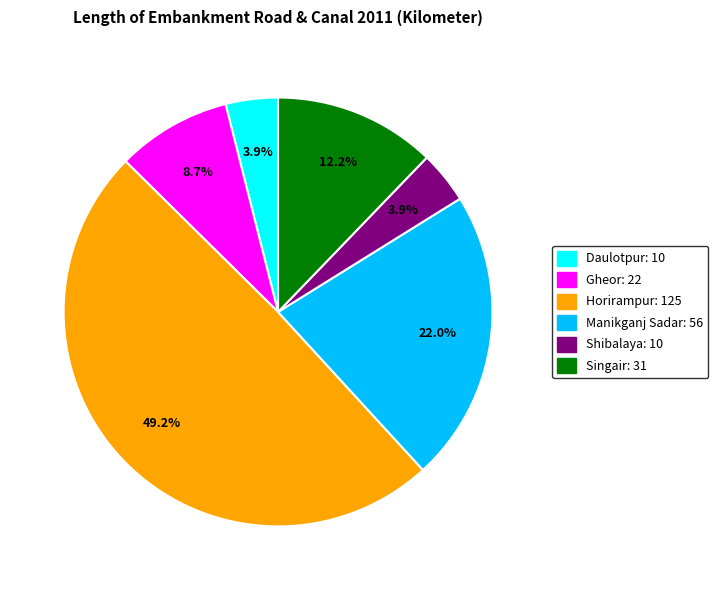

What is the largest slice in the pie chart?

Horirampur: 125